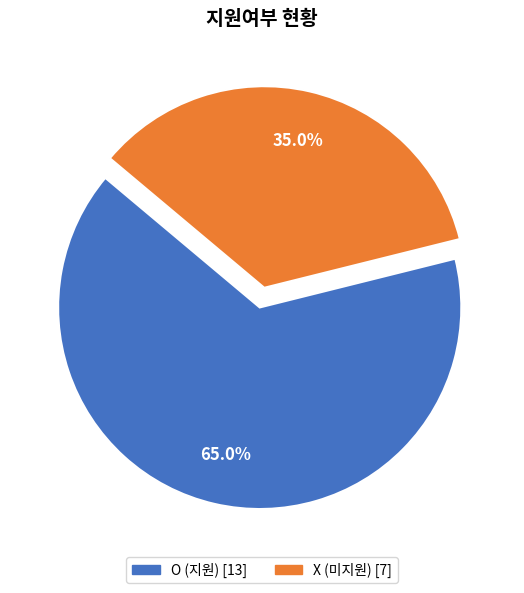

Which category accounts for the majority?

O